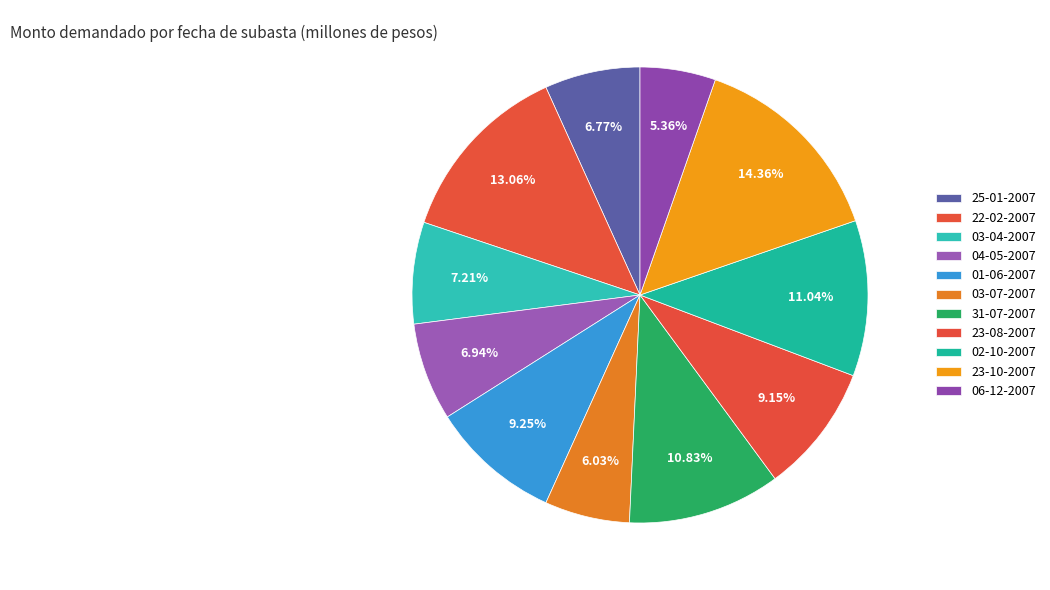

To the nearest percent, what is the combined percentage of 04-05-2007 and 23-08-2007?

16%